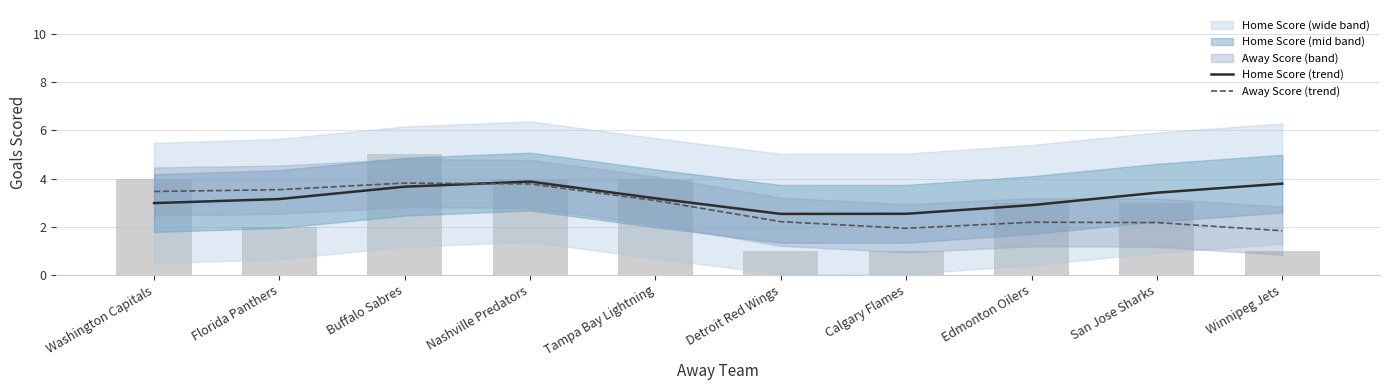

What is the sum of the Away Score (trend) values at Detroit Red Wings and Nashville Predators?

6.0